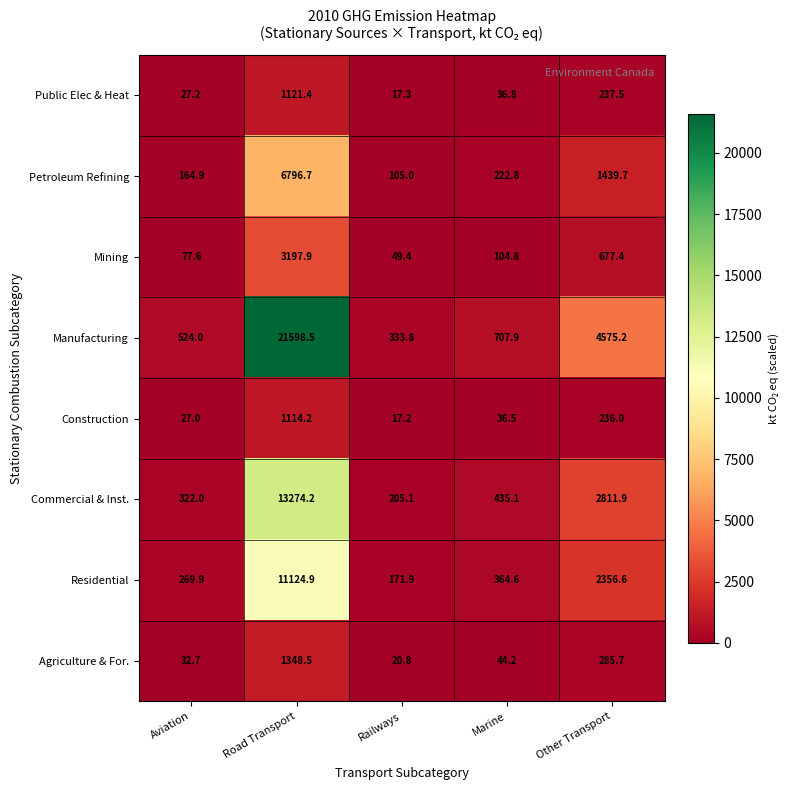

How many categories are shown in the chart?

5